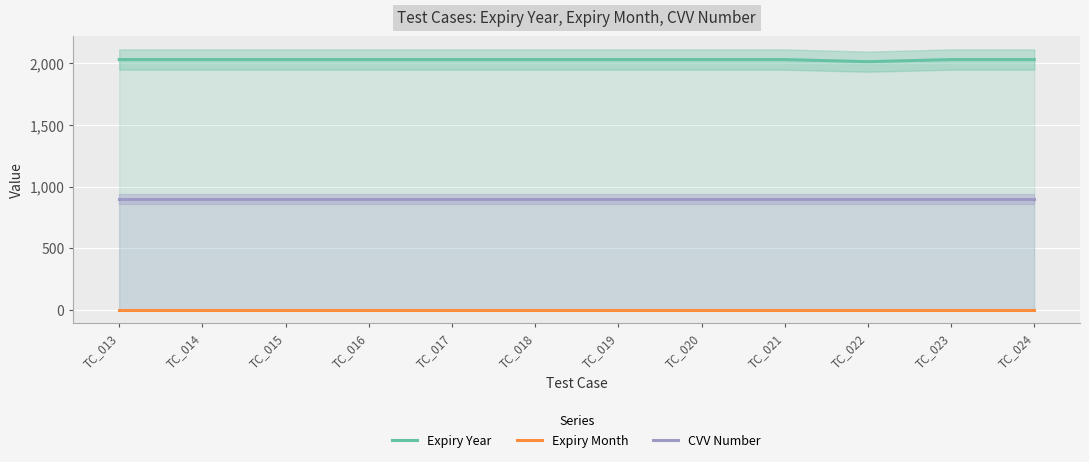

Which series changed the most between TC_018 and TC_022?

Expiry Year